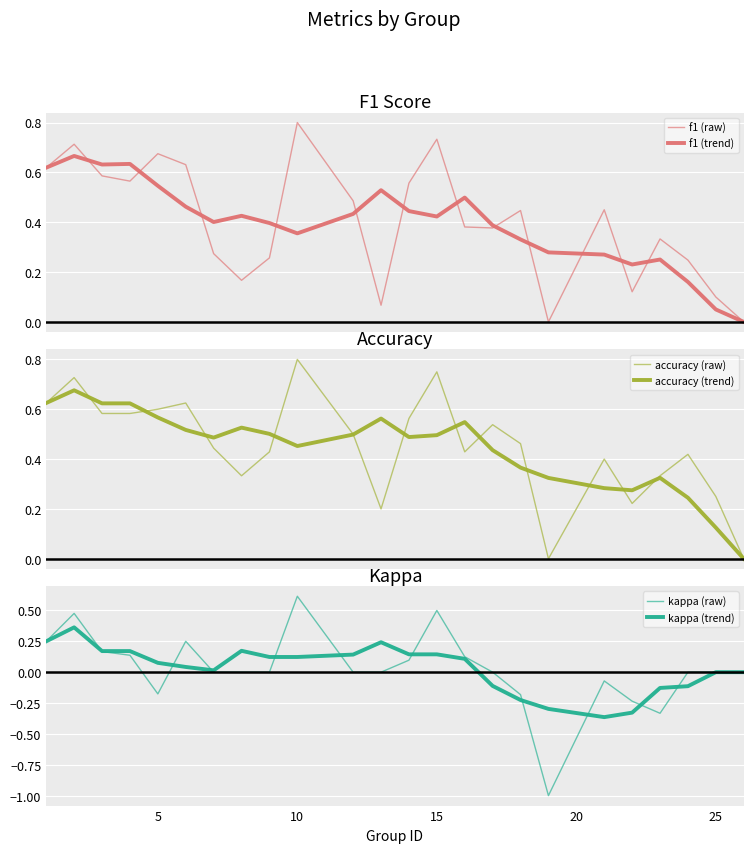

How many times do accuracy (raw) and f1 (raw) cross each other?

5